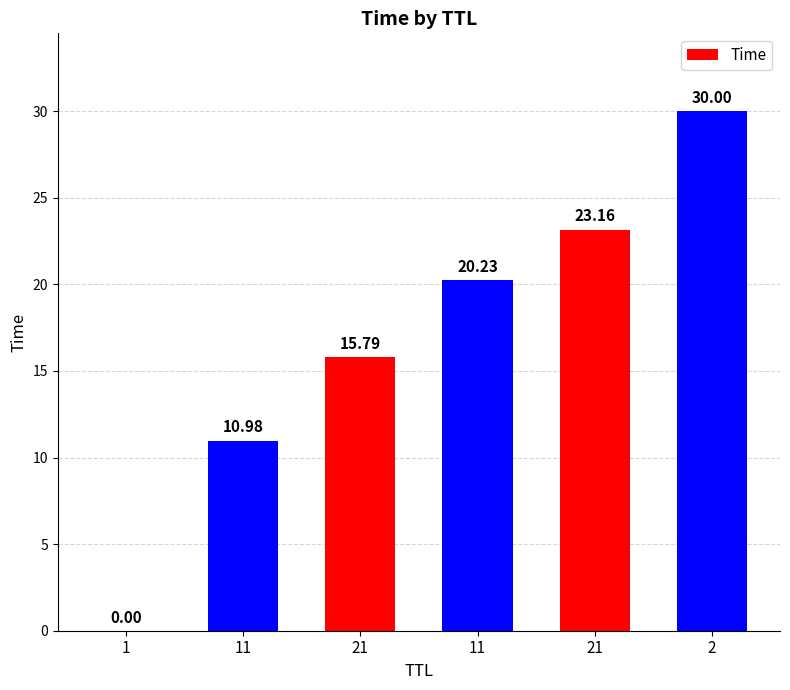

Reading left to right, list all the values displayed in this chart.

0.0	11.0	15.8	20.2	23.2	30.0